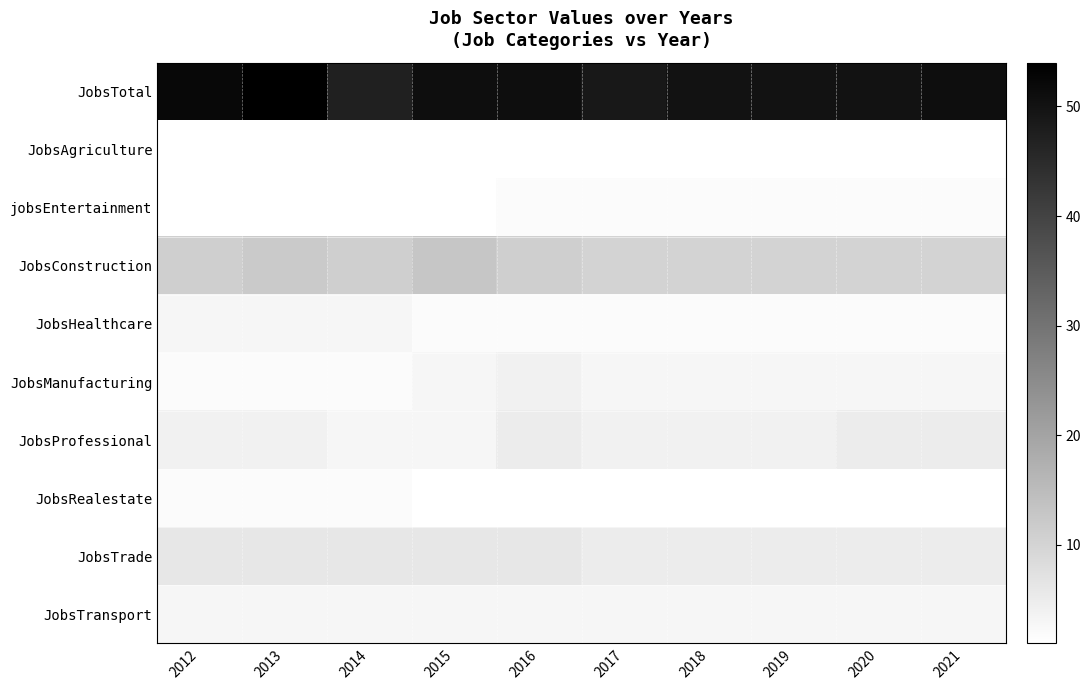

Rank the series at 2013 from highest to lowest value.

JobsTotal, JobsConstruction, JobsTrade, JobsProfessional, JobsHealthcare, JobsTransport, JobsManufacturing, JobsRealestate, JobsAgriculture, jobsEntertainment